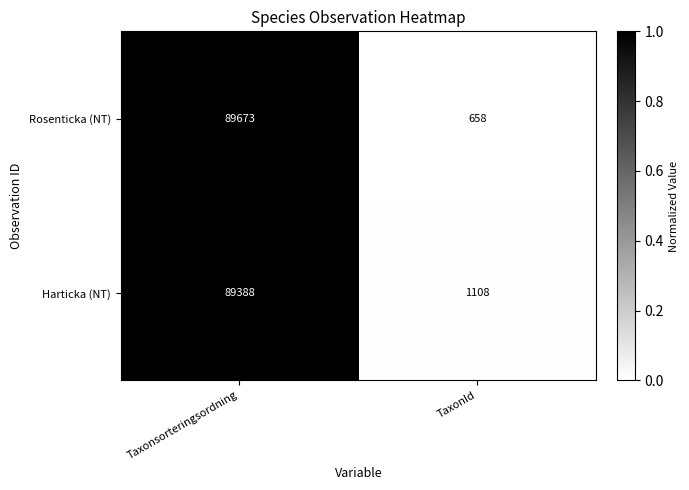

Reading left to right, transcribe all the data shown in this chart.

Rosenticka (NT): Taxonsorteringsordning=89673	TaxonId=658
Harticka (NT): Taxonsorteringsordning=89388	TaxonId=1108